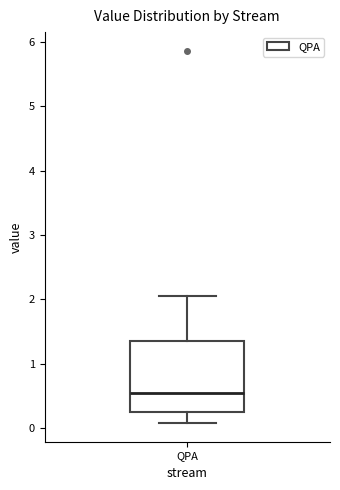

Transcribe this box plot: give where the median line is, the range the box spans, and where the two whiskers end, as read against the y-axis. The values are not printed on the chart, so give them approximately, as read against the axis.

median 0.5, box 0.2 to 1.4, whiskers 0.1 to 2.0